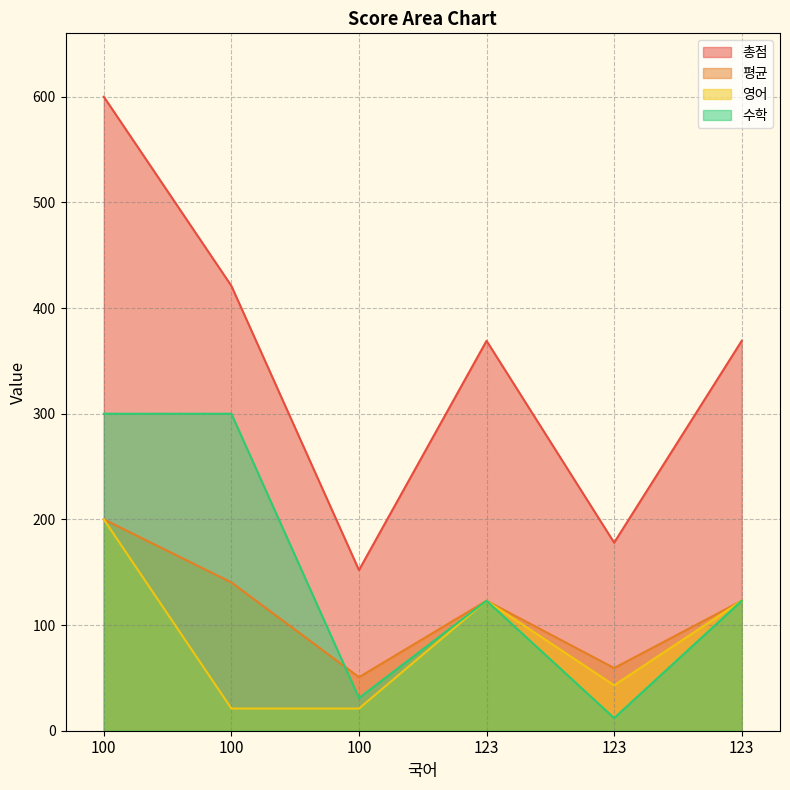

Reading left to right, transcribe all the data shown in this chart.

총점: 100=600.0	100=421.0	100=152.0	123=369.0	123=178.0	123=369.0
평균: 100=200.0	100=140.3	100=50.7	123=123.0	123=59.3	123=123.0
영어: 100=200.0	100=21.0	100=21.0	123=123.0	123=43.0	123=123.0
수학: 100=300.0	100=300.0	100=31.0	123=123.0	123=12.0	123=123.0